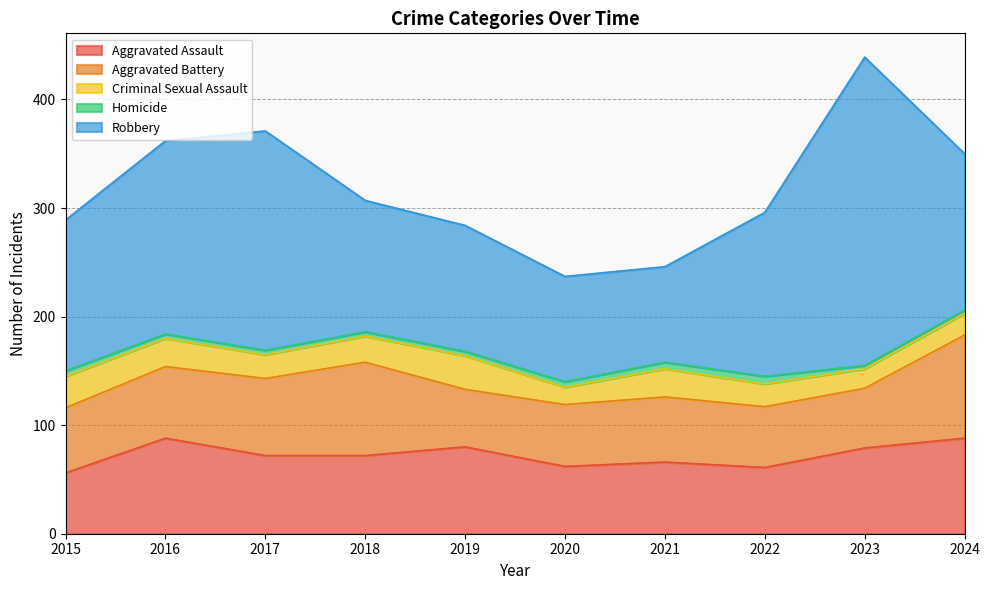

True or false: Robbery and Aggravated Assault intersect in this chart.

False